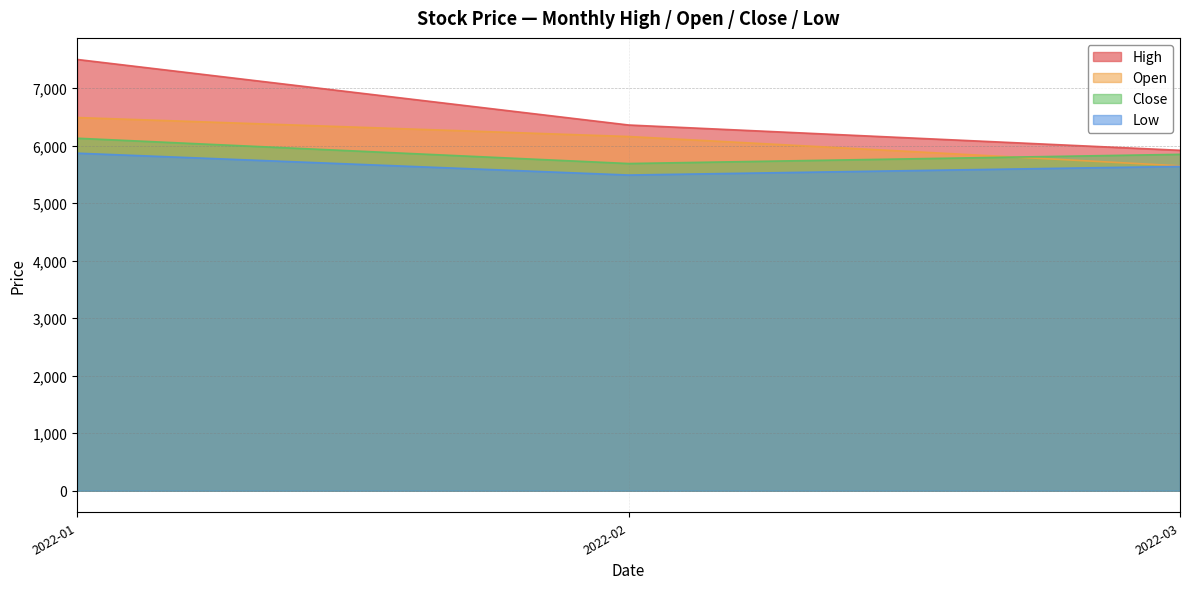

Does the chart have visible grid lines?

Yes